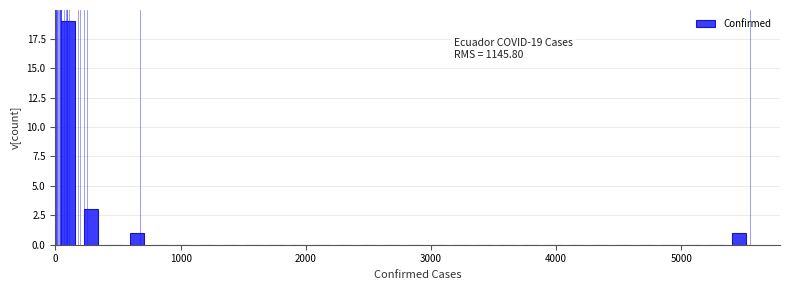

Around what value on the x-axis is the tallest bar? Give the approximate position of its centre, as read against the axis.

100